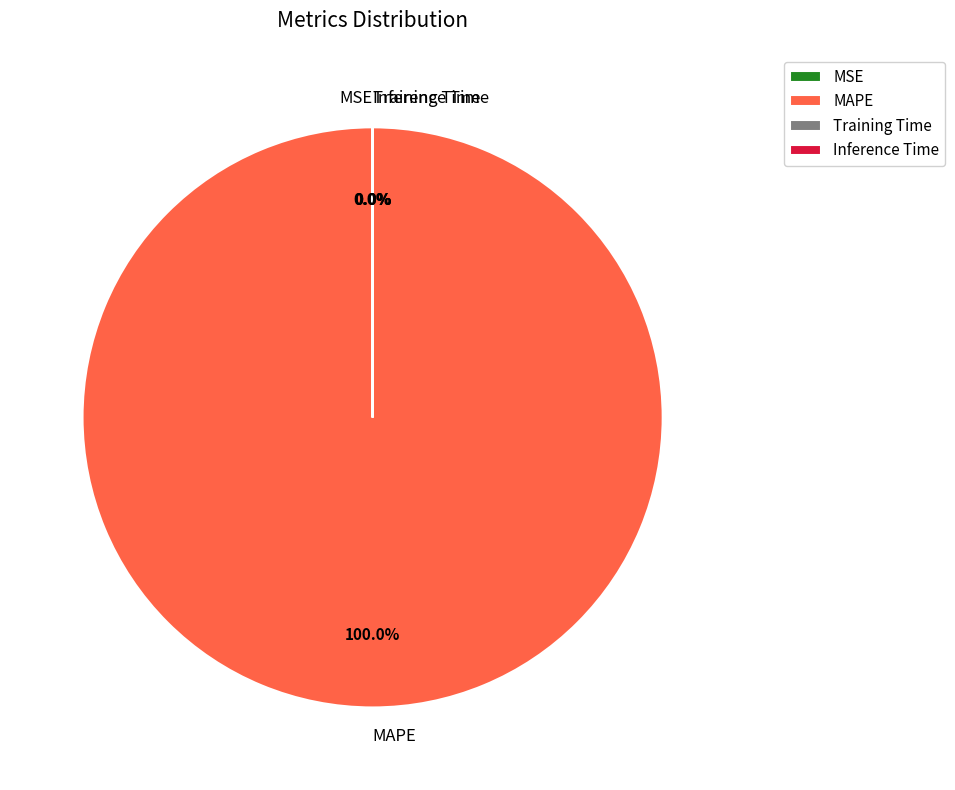

What is the largest slice in the pie chart?

MAPE